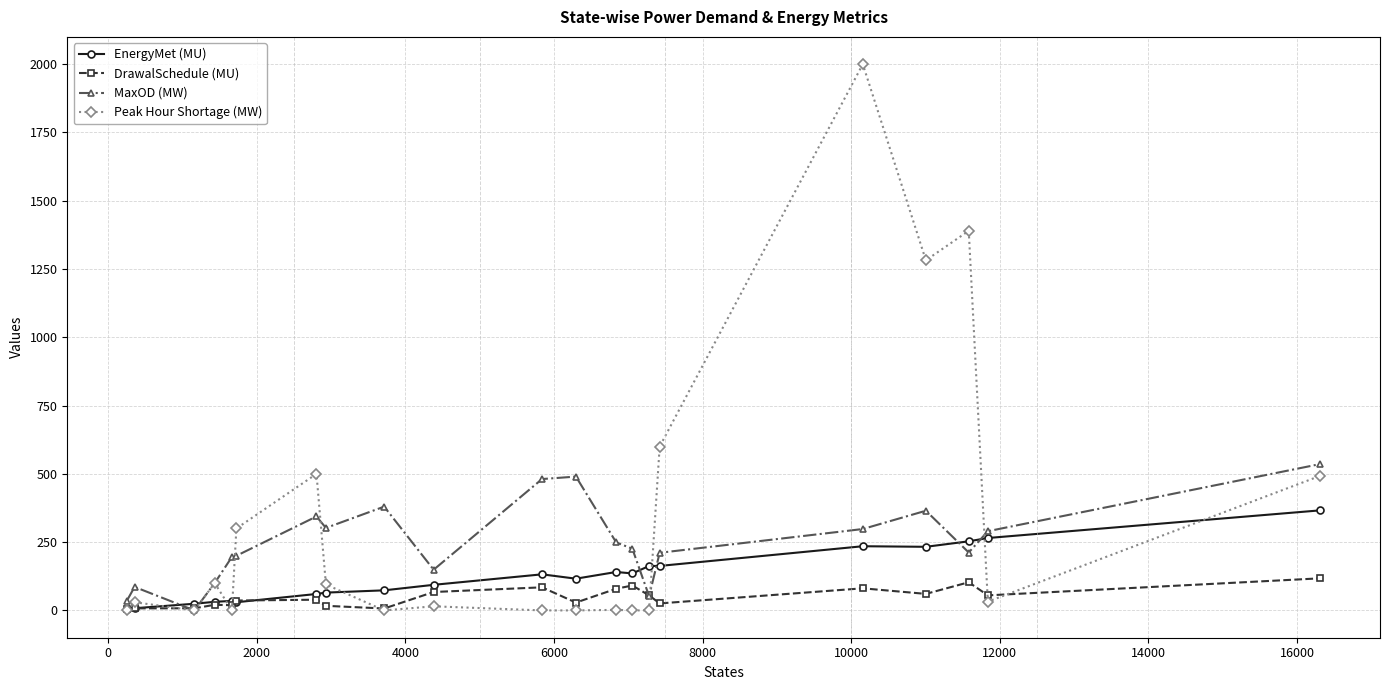

Rank the series by their average value, from highest to lowest.

Peak Hour Shortage (MW), MaxOD (MW), EnergyMet (MU), DrawalSchedule (MU)